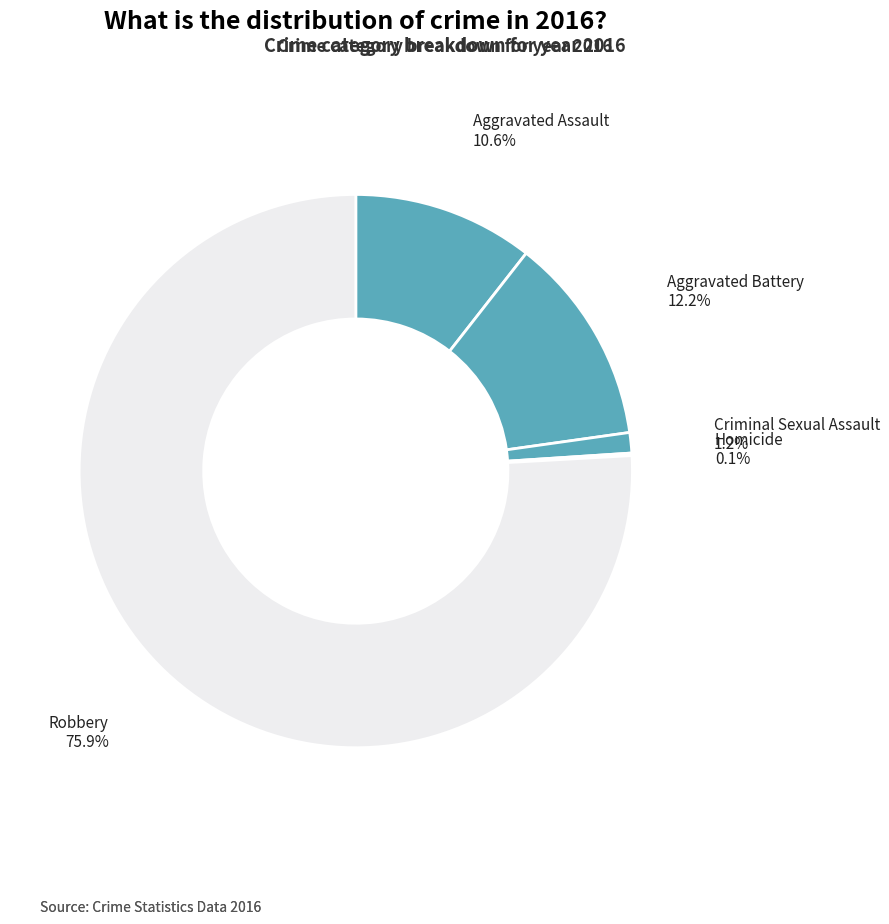

To the nearest percent, what is the average slice percentage?

20%